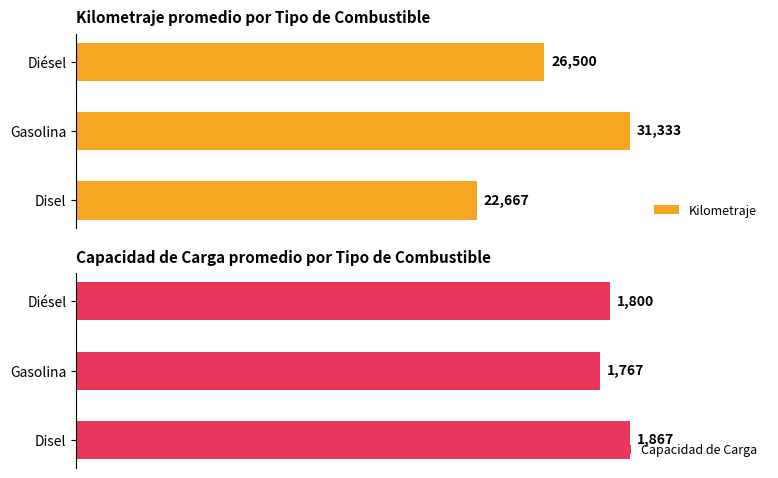

Which category has the lowest value in the Kilometraje series?

Disel